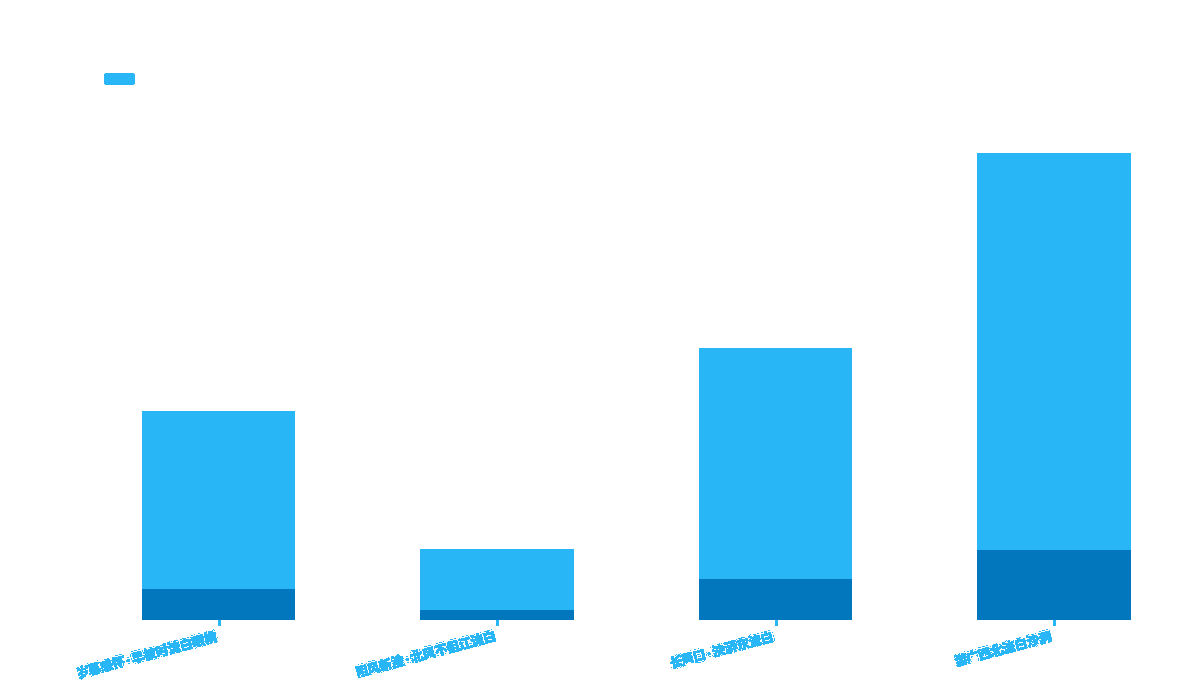

Which category has the lowest value across all series?

阻风新淦·北风不但江流白